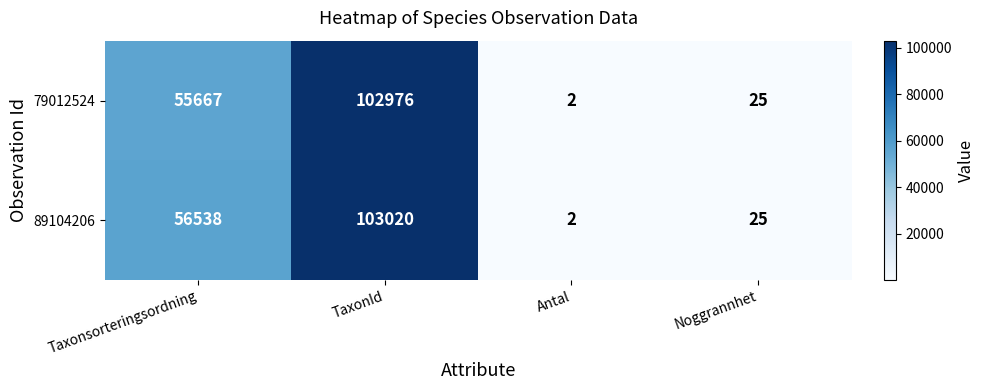

List the labels in order of 89104206 value, smallest first.

Antal, Noggrannhet, Taxonsorteringsordning, TaxonId